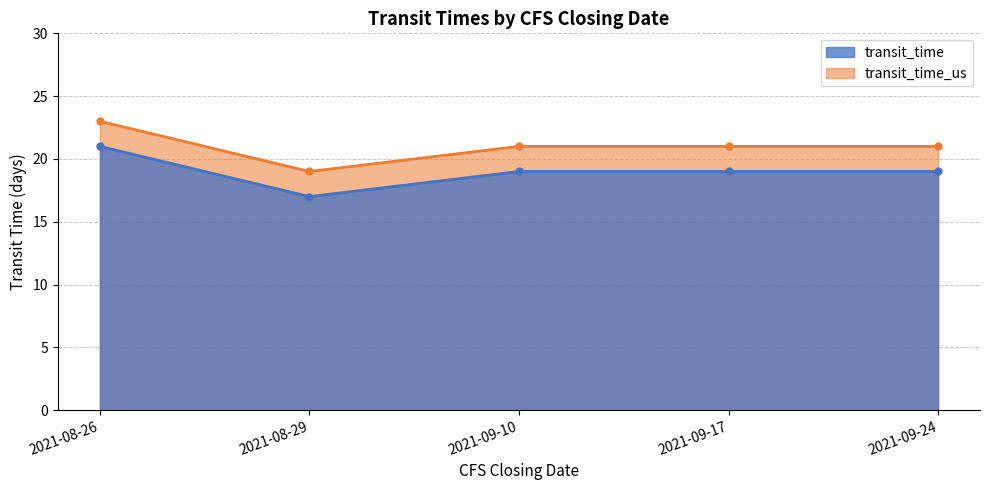

Count the number of data series in this chart.

2